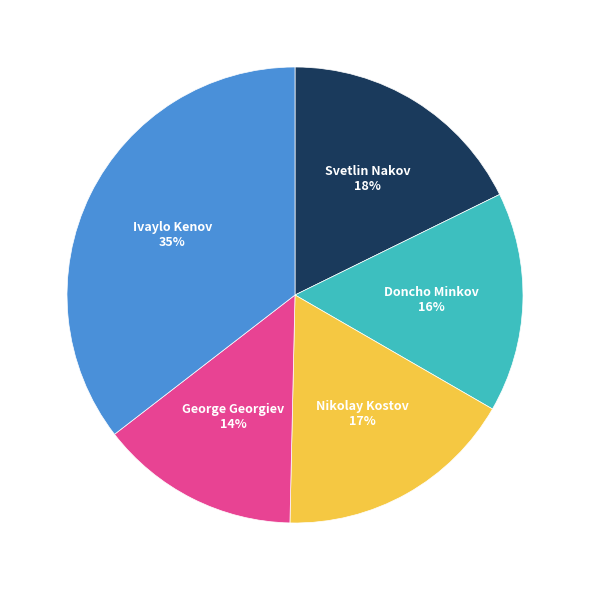

Does any single category account for the majority?

No